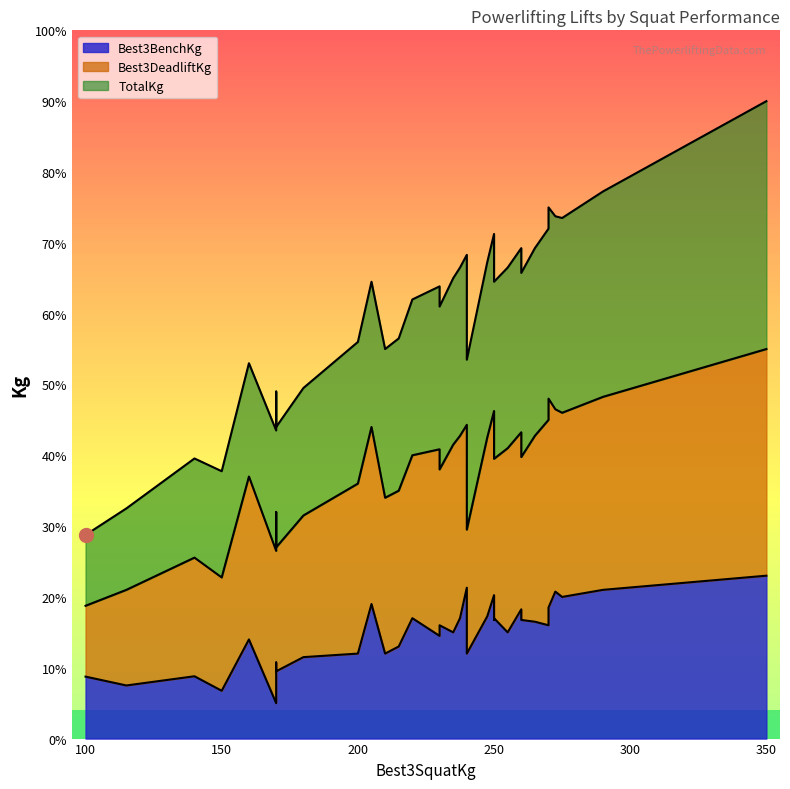

Which series has the largest total across all categories?

TotalKg